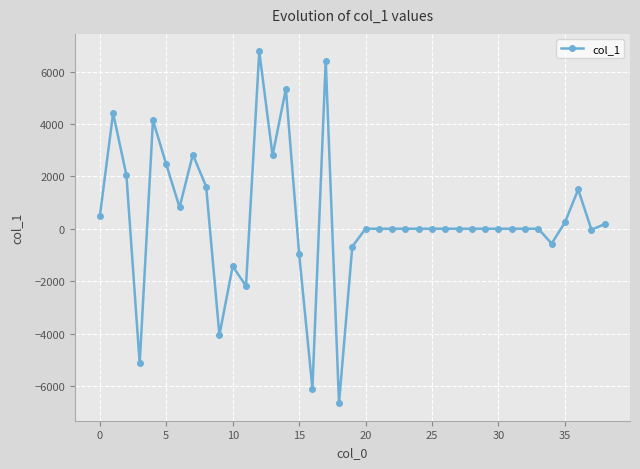

What is the difference between the second highest and minimum values?

13073.8